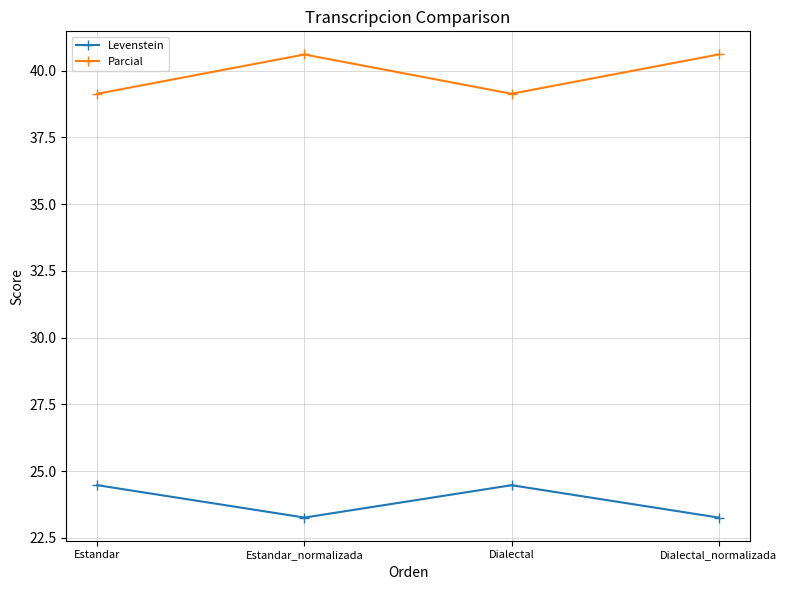

How many lines are shown in the chart?

2